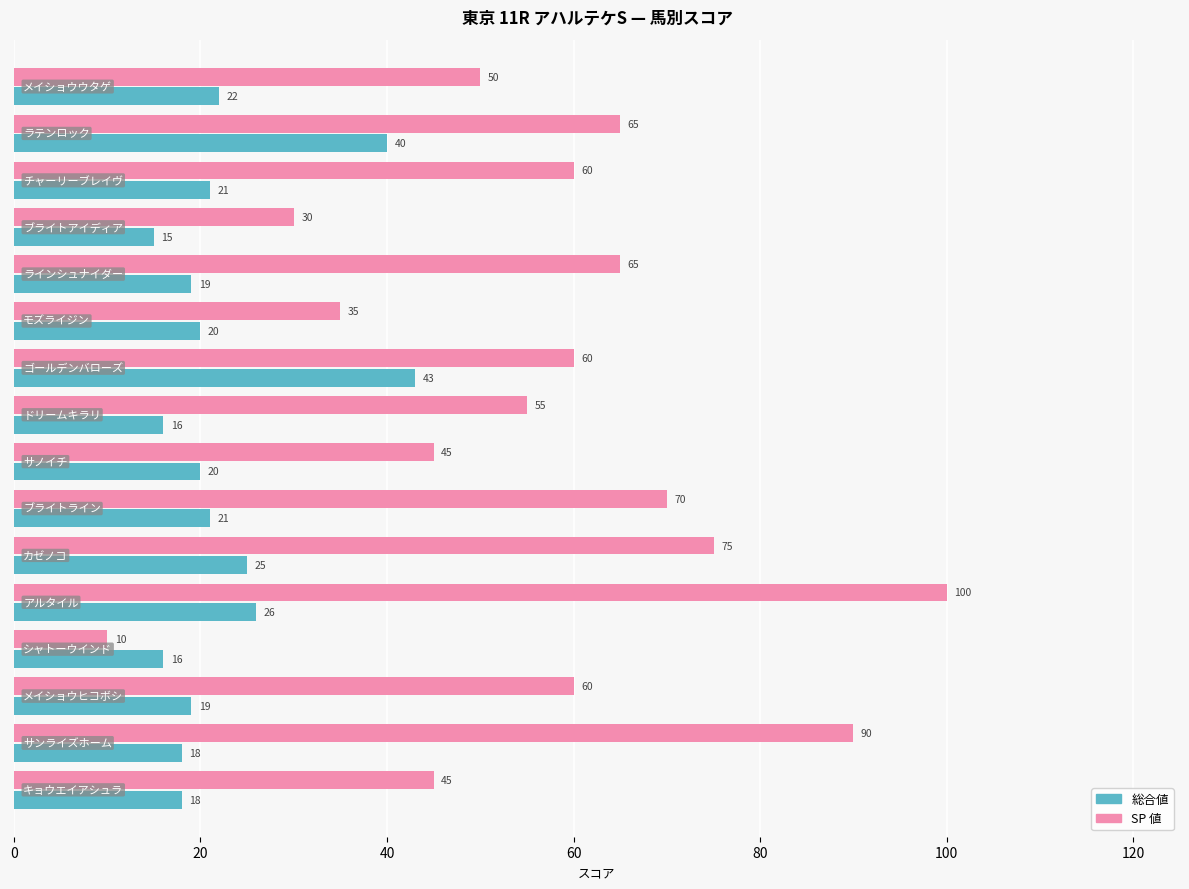

What are all the series names shown in the legend?

総合値, SP 値